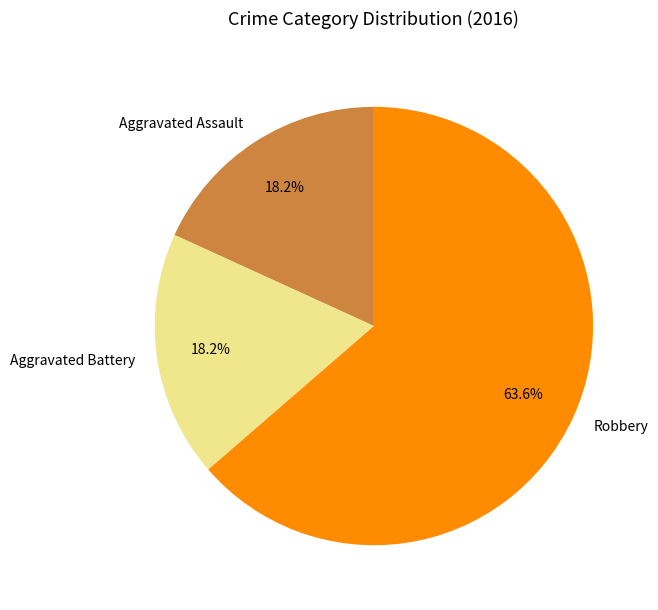

What percentage is the Aggravated Battery slice, to the nearest percent?

18%